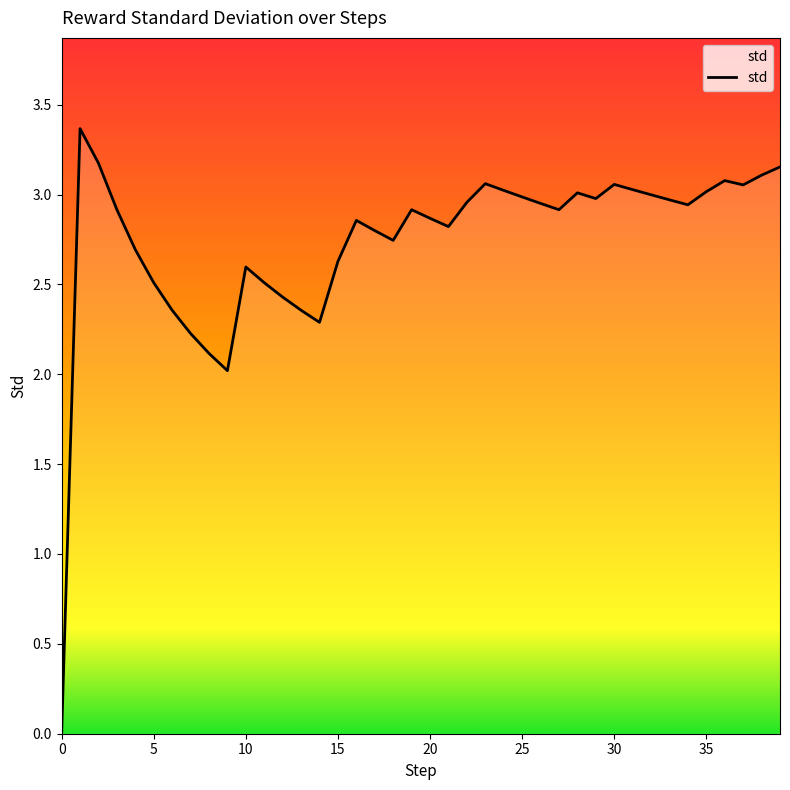

What is the maximum value shown in the chart?

3.4